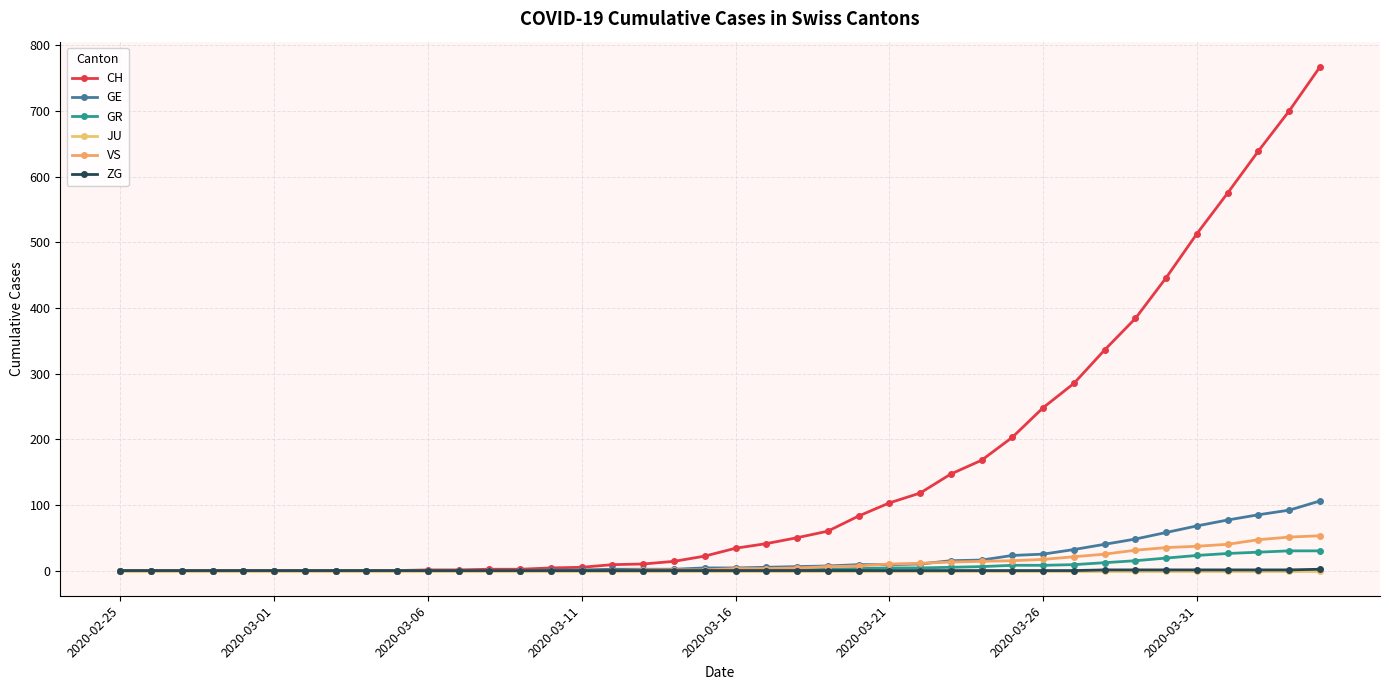

How many values in the GR series are below 1?

20